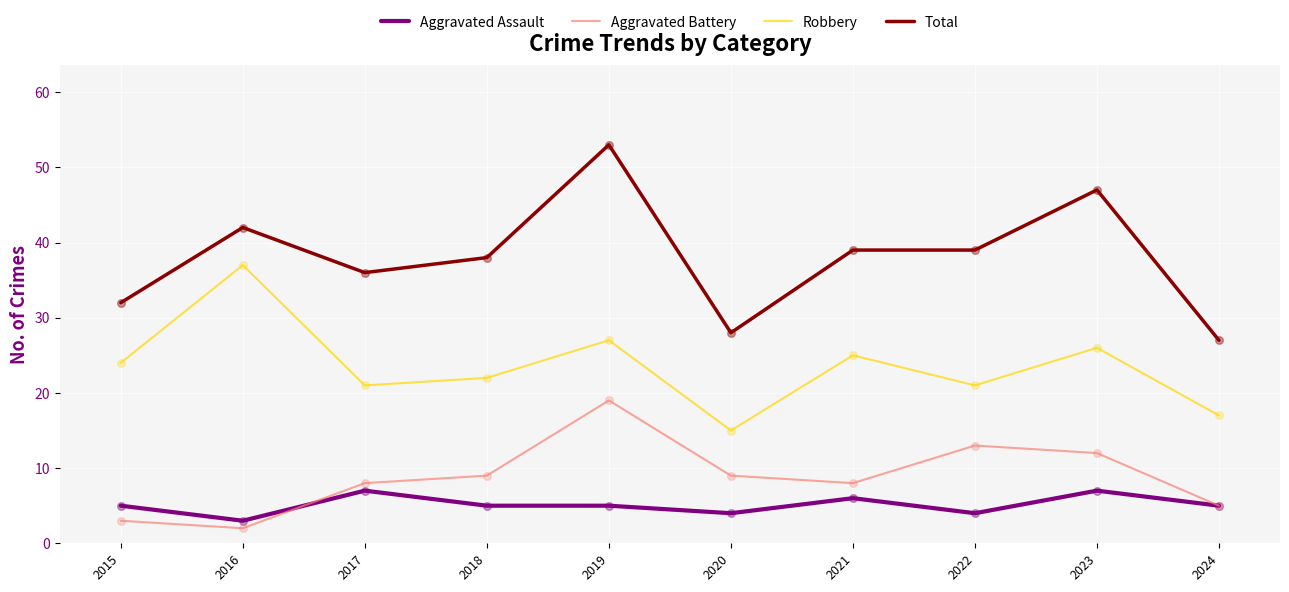

What is the total value across all series at 2016?

84